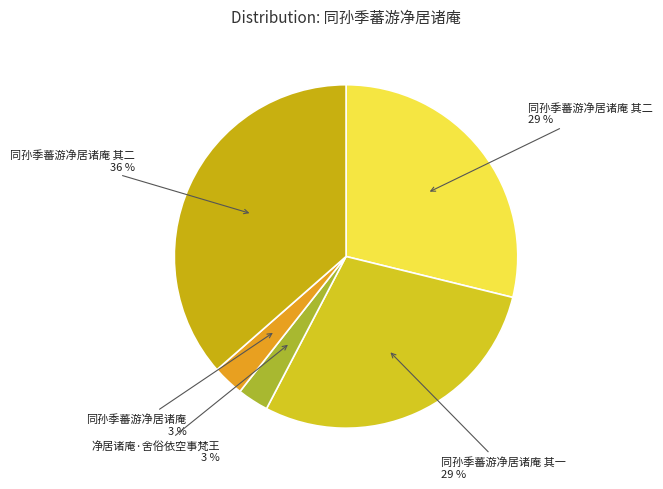

Count the number of slices in the pie.

5